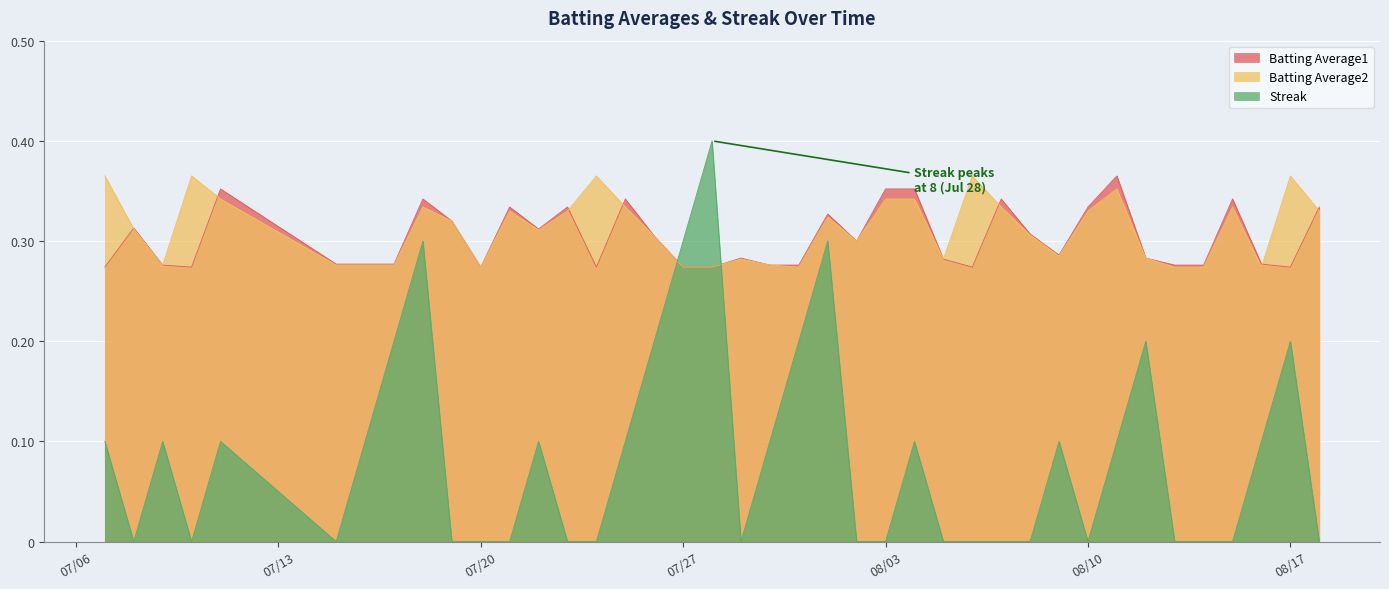

Between 2010-08-04 and 2010-07-11, which is larger?

2010-08-04